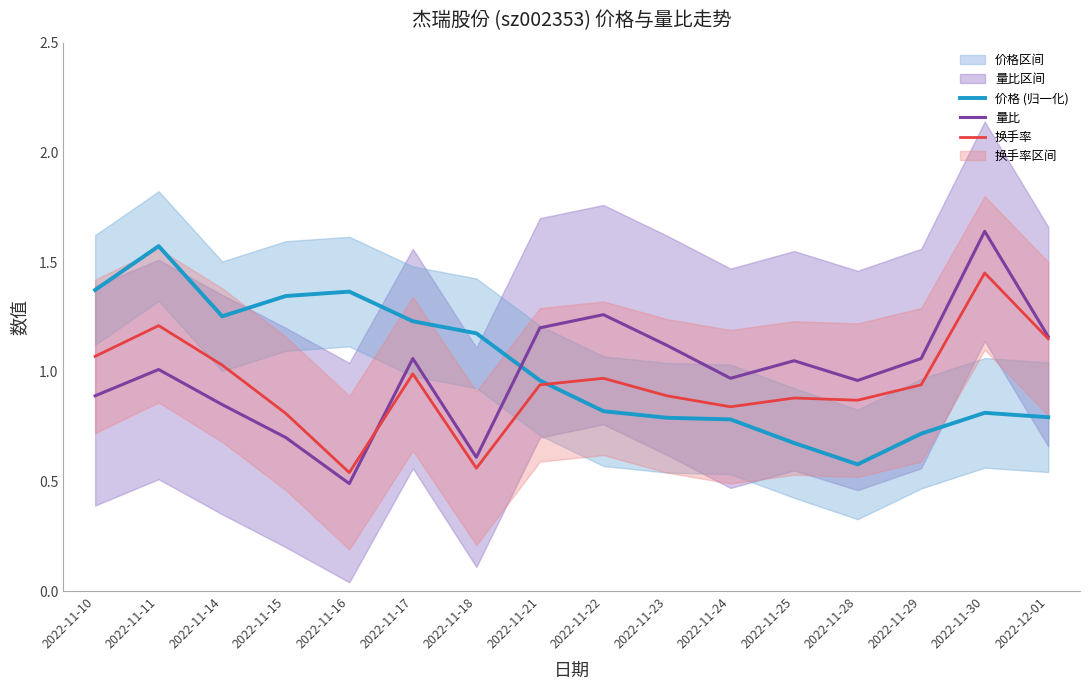

Rank the series by their maximum value, from lowest to highest.

换手率, 价格 (归一化), 量比